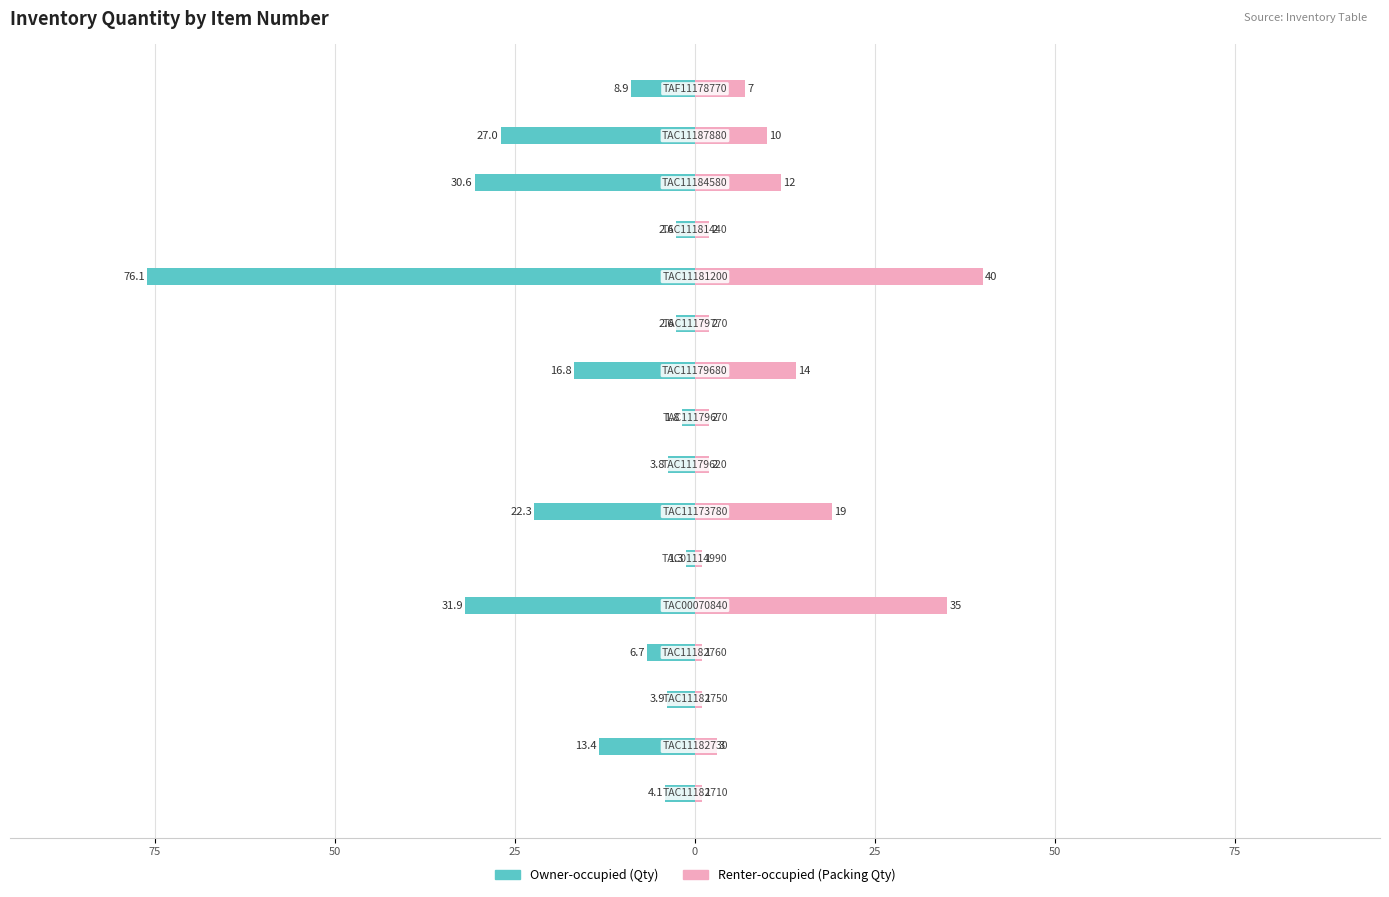

How many bars are there in each group?

2